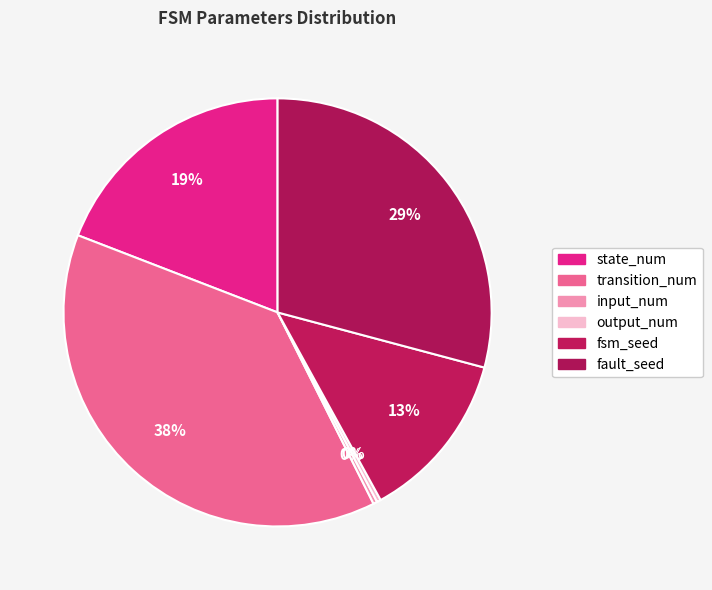

How many segments does this pie chart have?

6